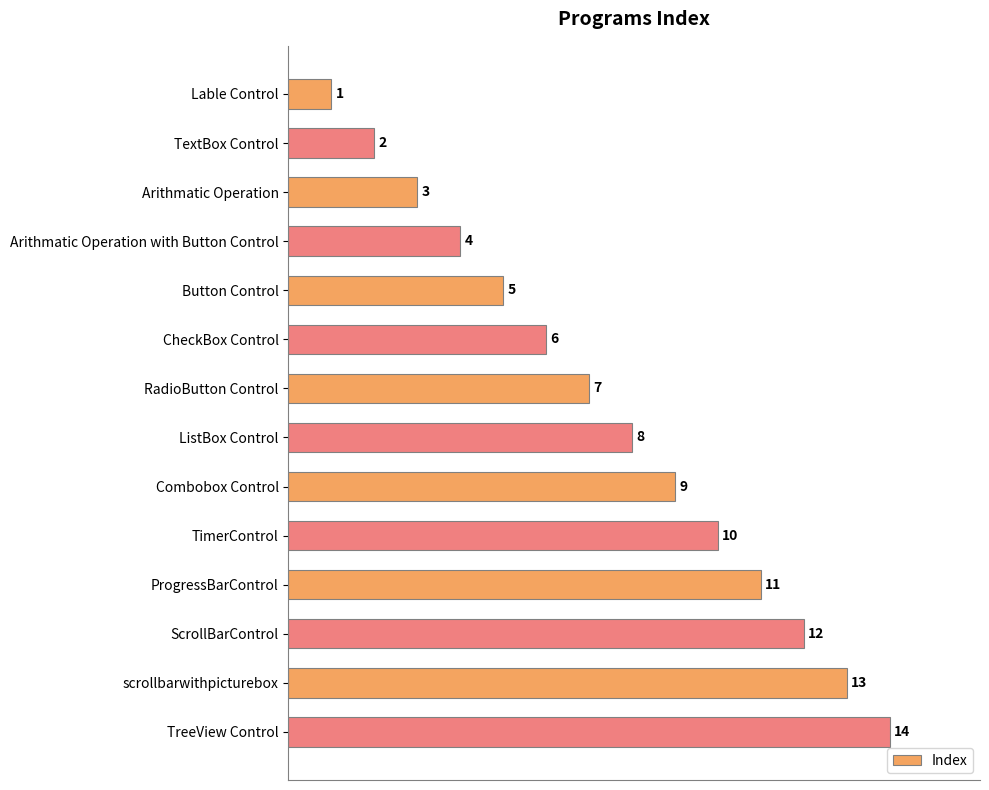

Which label corresponds to the largest value in the chart?

TreeView Control